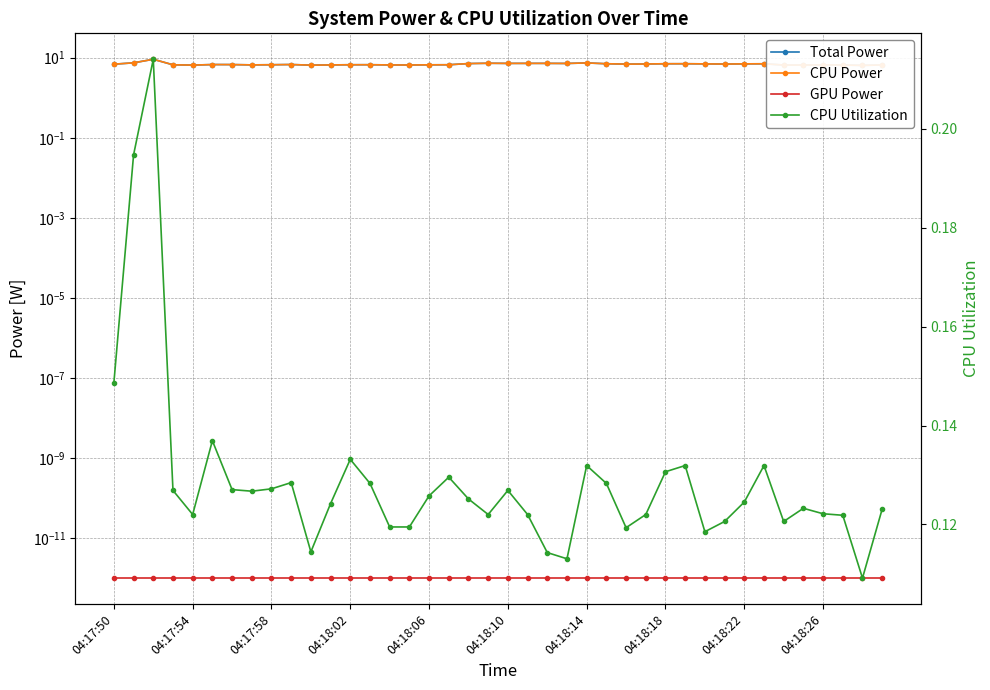

At how many categories does at least one series exceed 6?

40